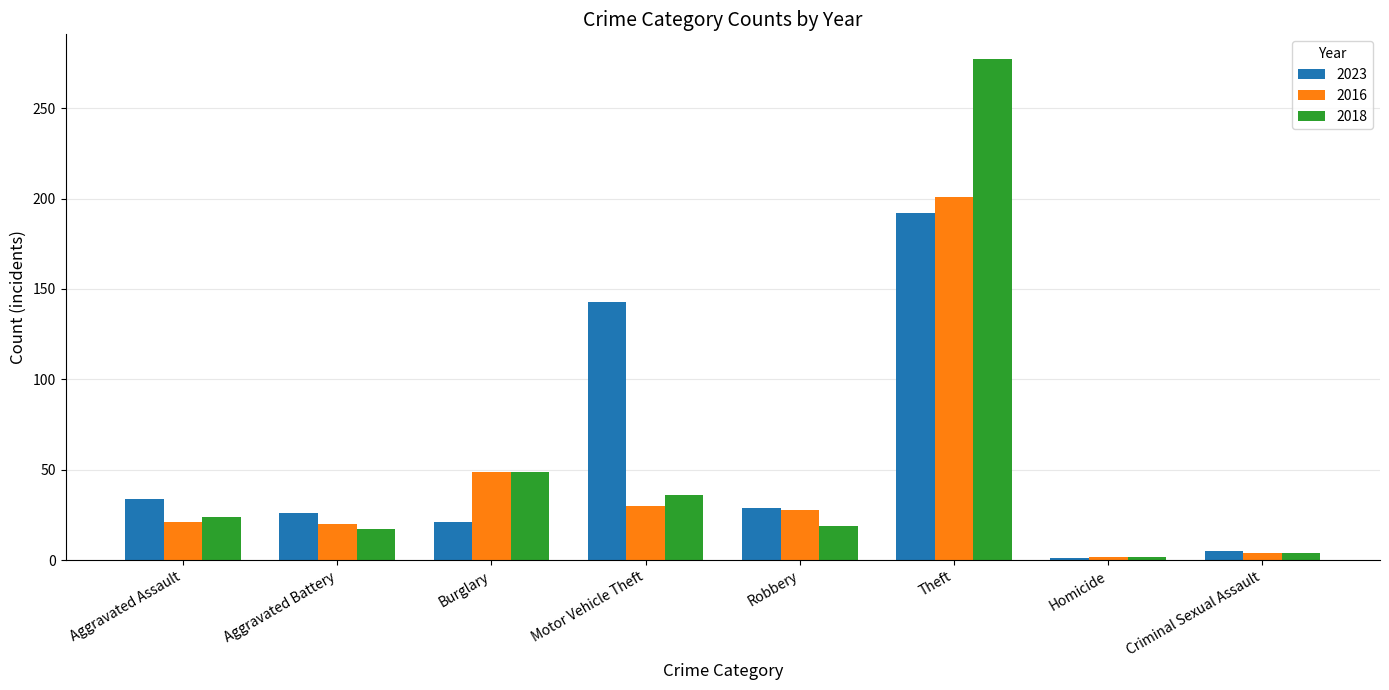

What position from the left is Theft?

6